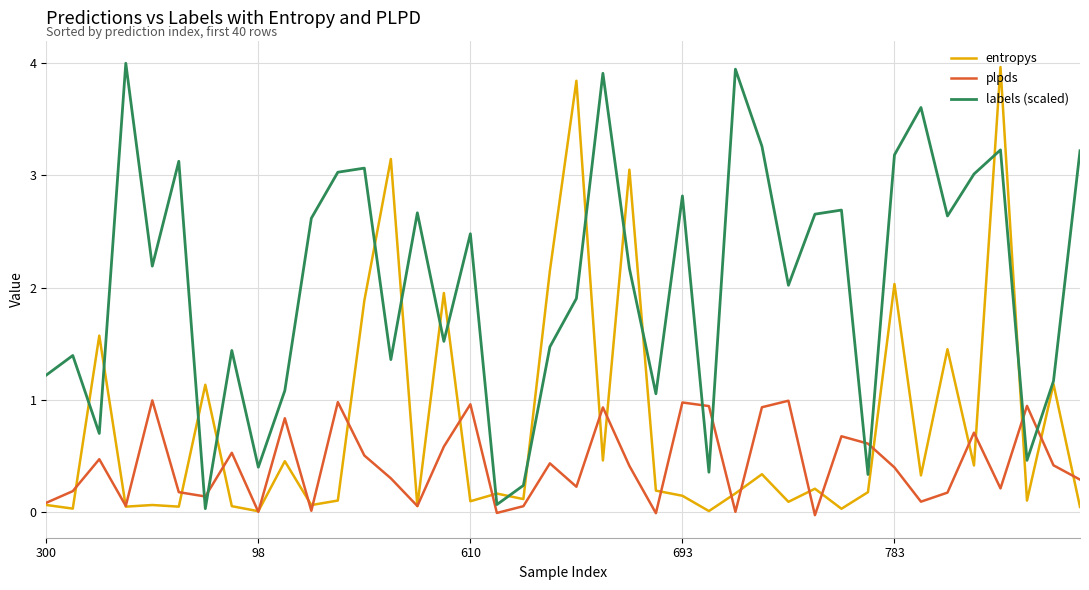

What are all the series names shown in the legend?

entropys, plpds, labels (scaled)